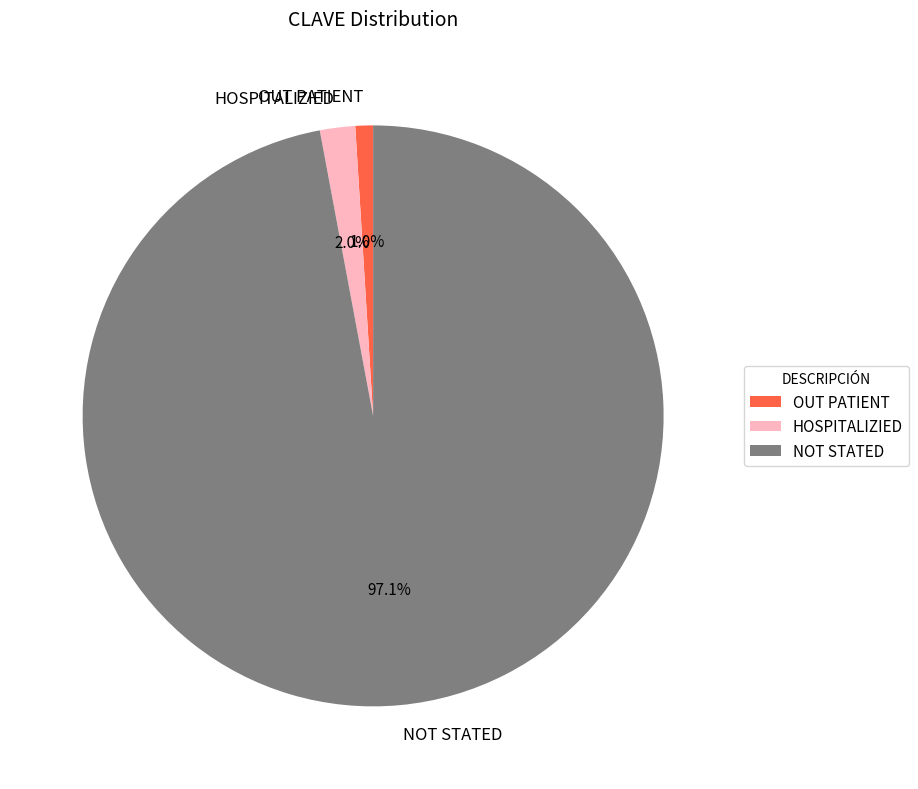

Which category accounts for the majority?

NOT STATED